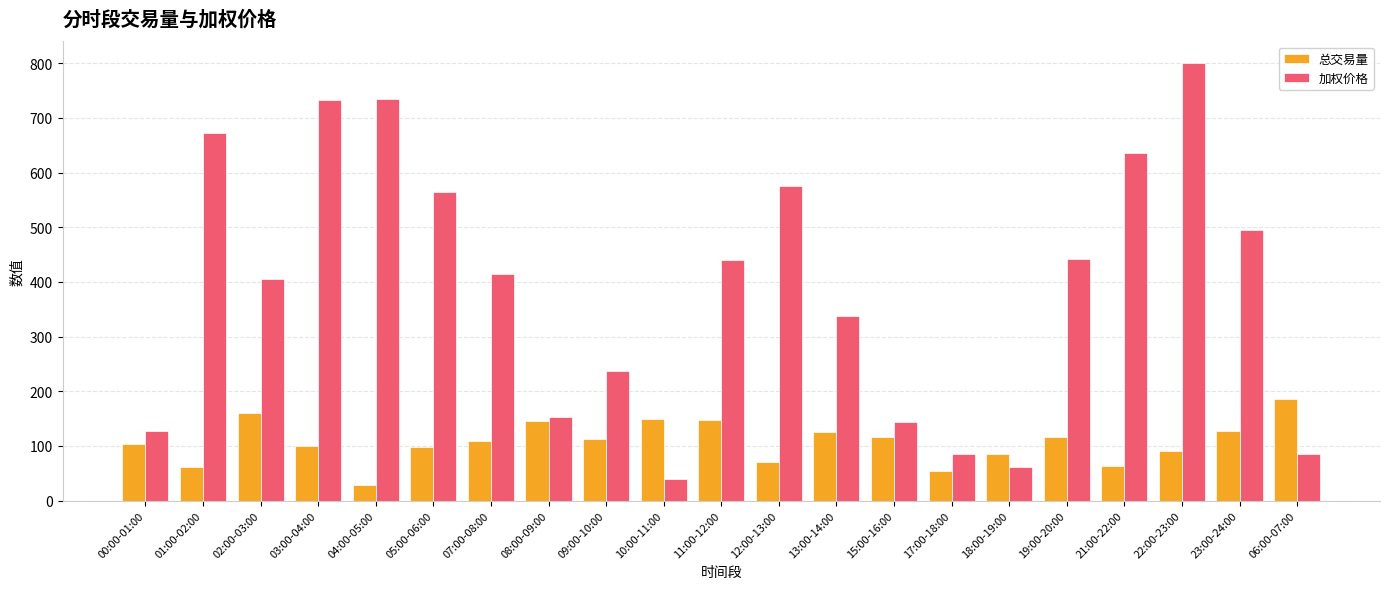

How many bars are there in each group?

2